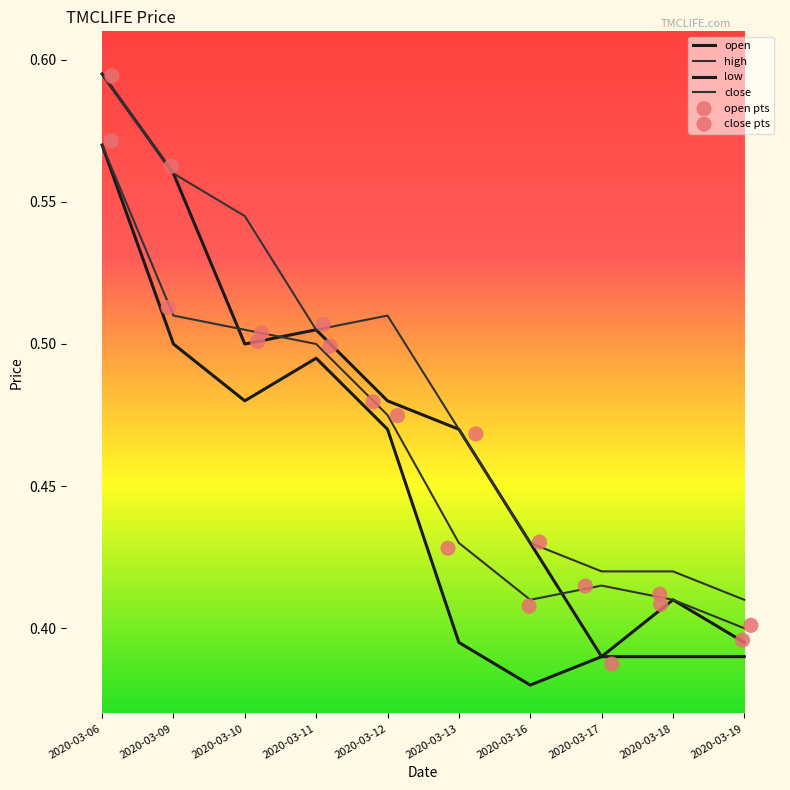

What is the total value across all series at 2020-03-06?

3.5